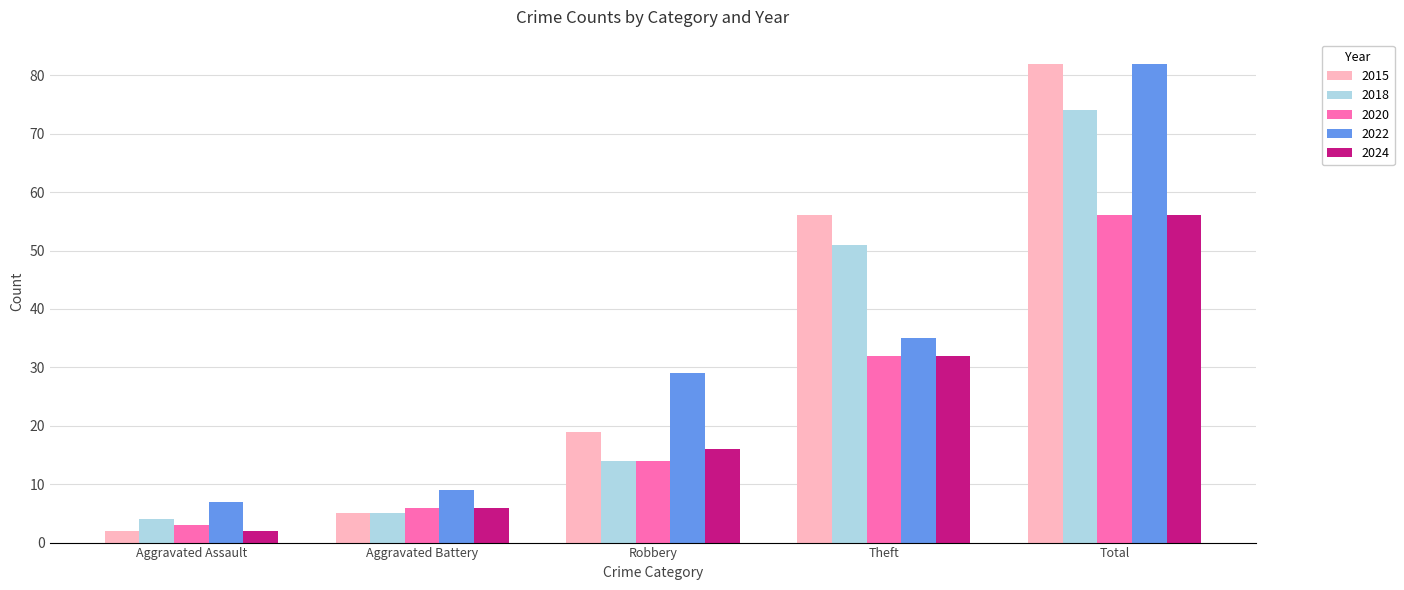

Where is 2022 nearest to the value 44?

Theft